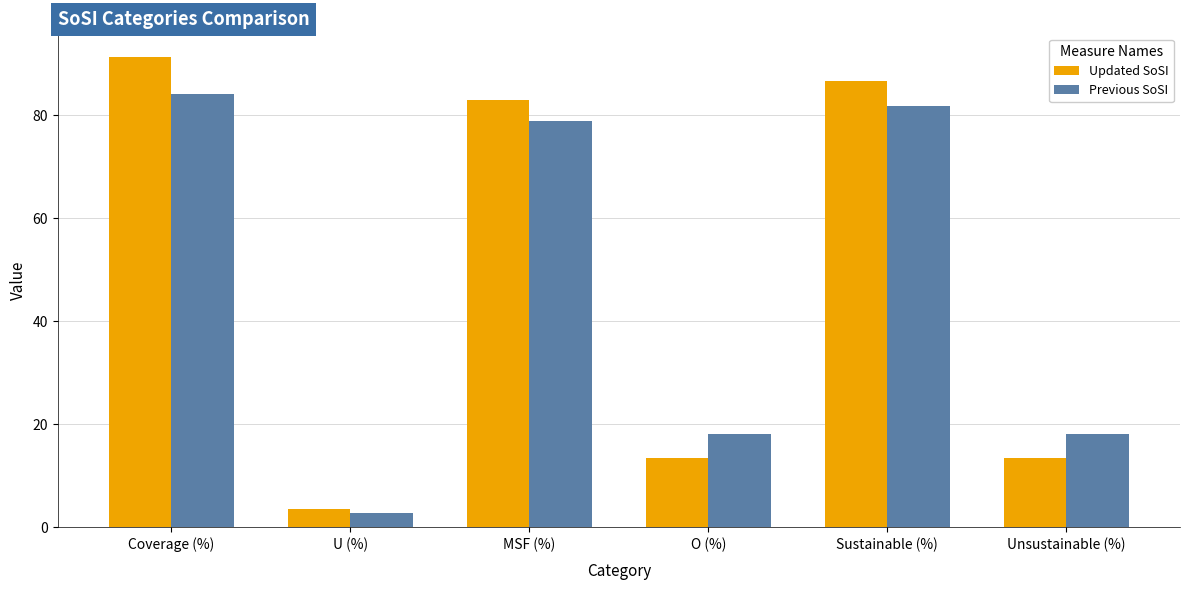

Which series changed the most between U (%) and Sustainable (%)?

Updated SoSI